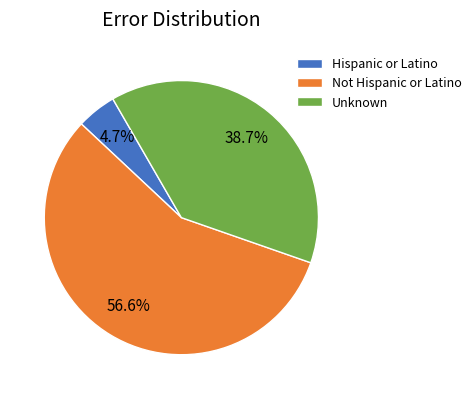

Rank the categories by value from lowest to highest.

Hispanic or Latino, Unknown, Not Hispanic or Latino